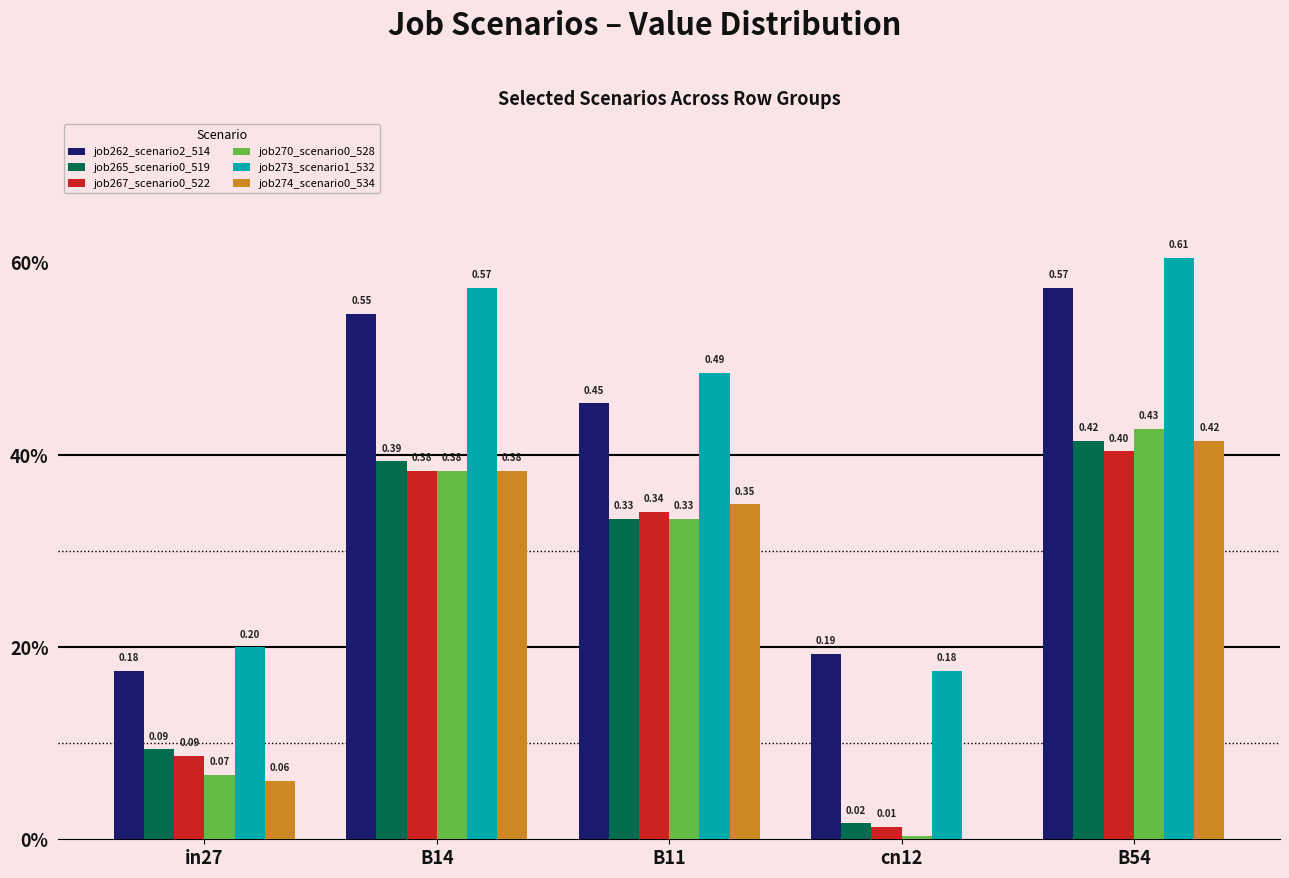

Which series has the largest total across all categories?

job273_scenario1_532